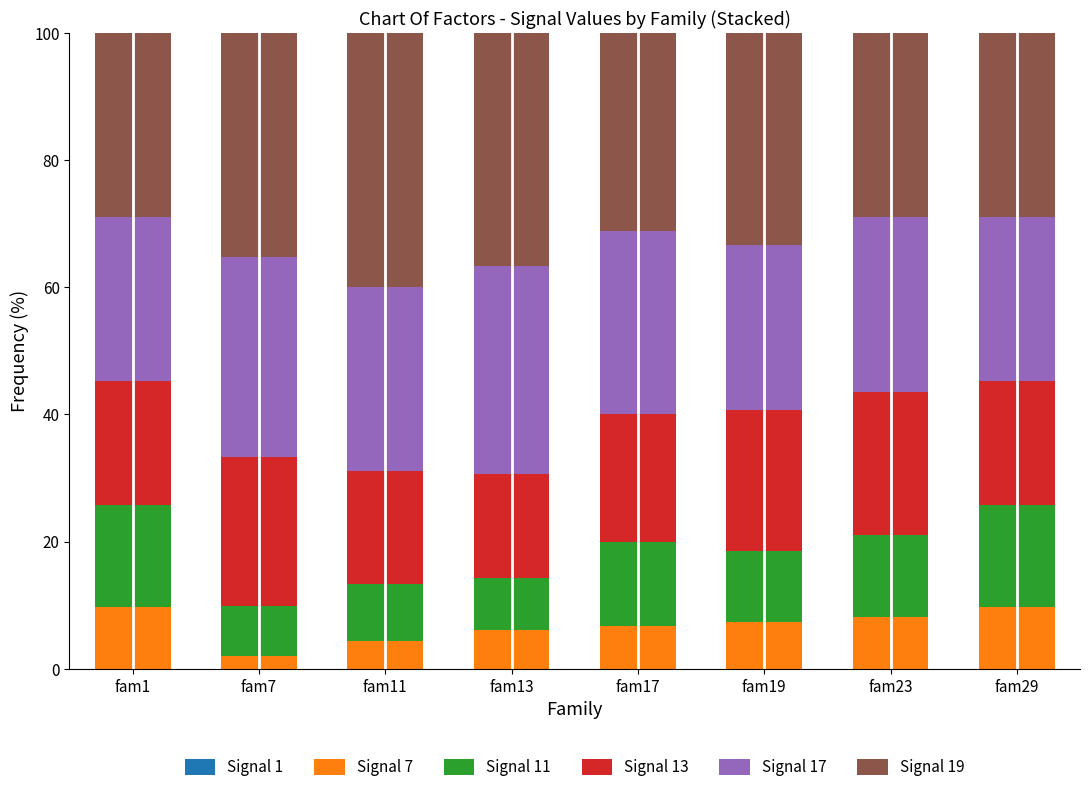

What is the total value across all series at fam1?

100.0